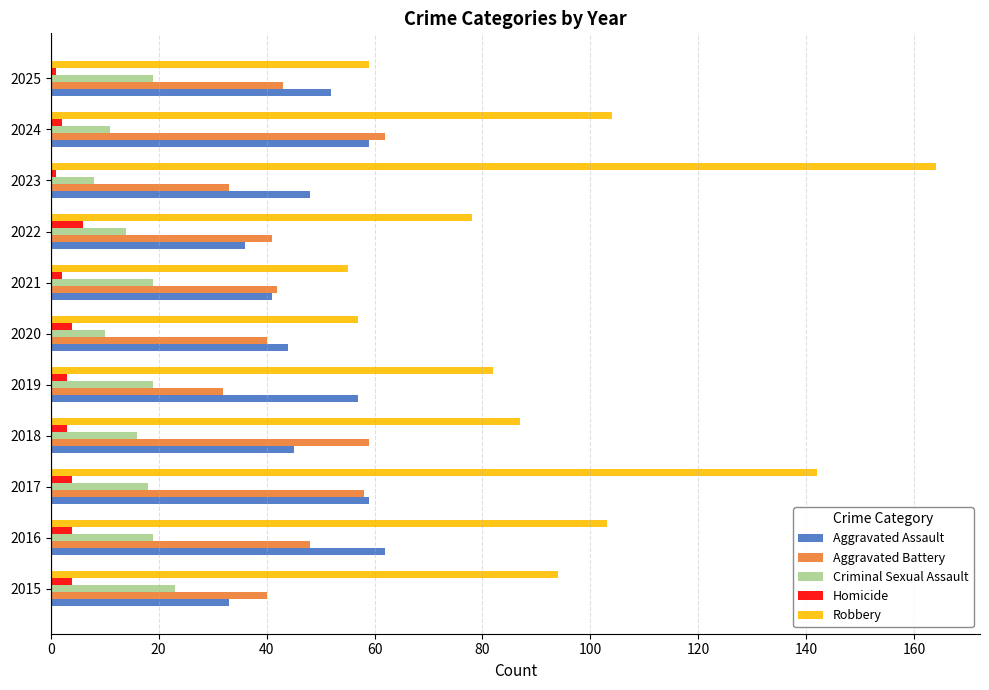

True or false: Homicide has a value of 4 at 2016.

True